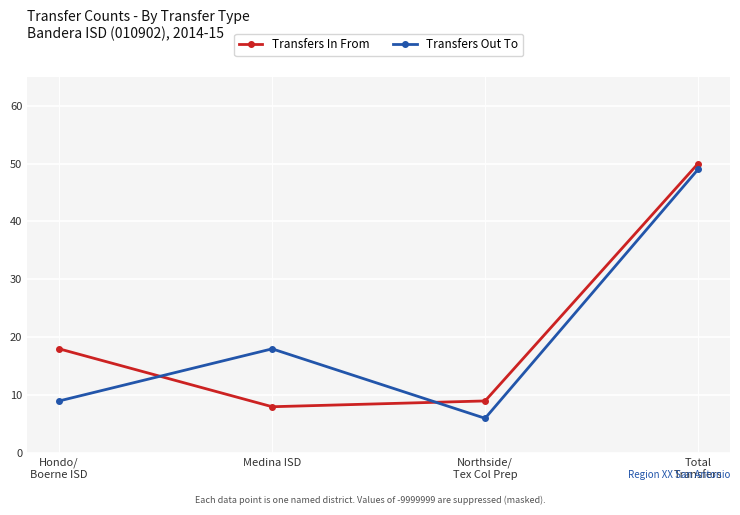

Which series has the widest spread of values?

Transfers Out To